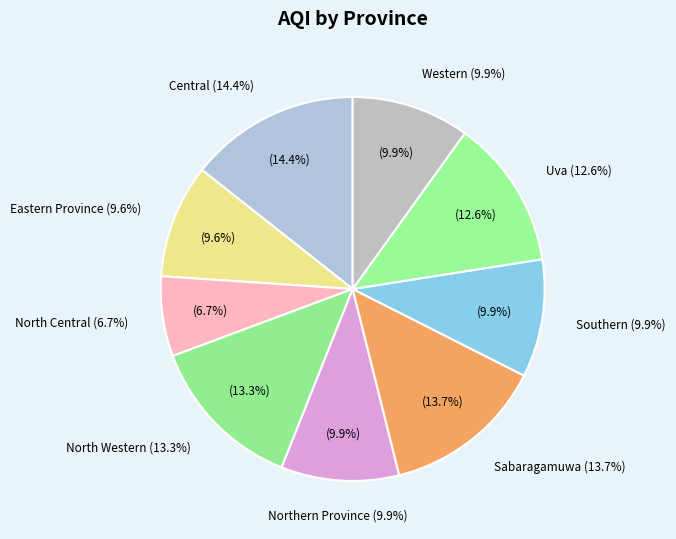

Which slice is the smallest?

North Central